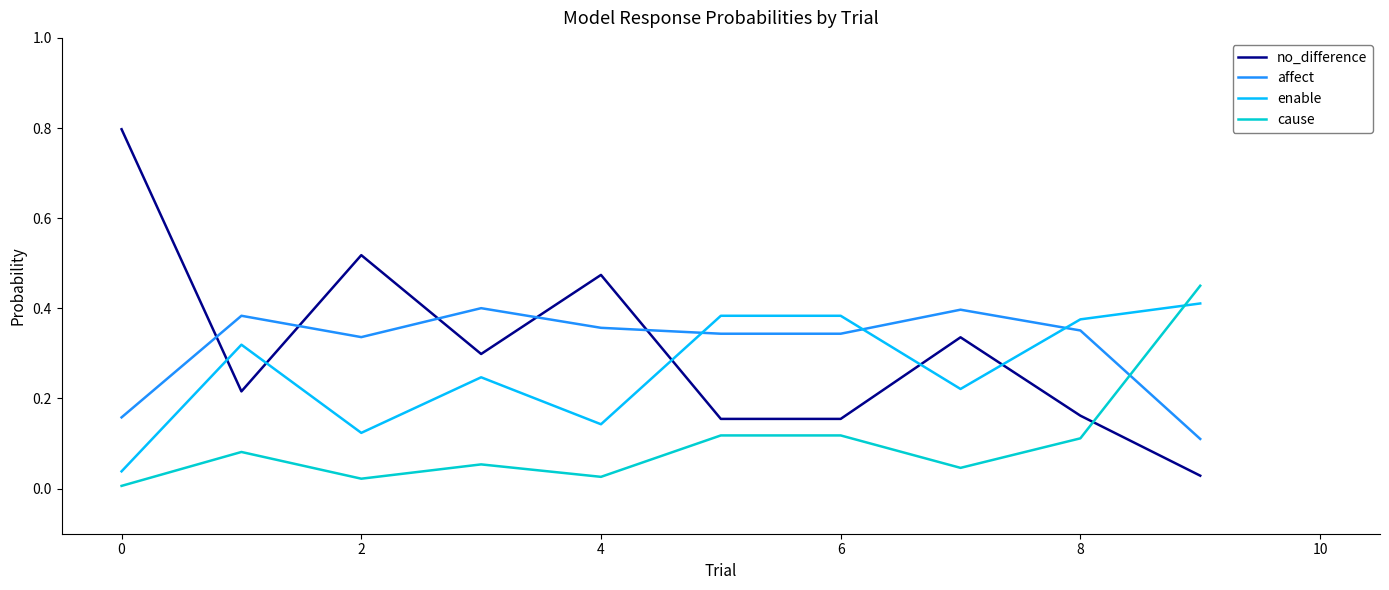

After their last crossing, which series has the higher values: enable or affect?

enable